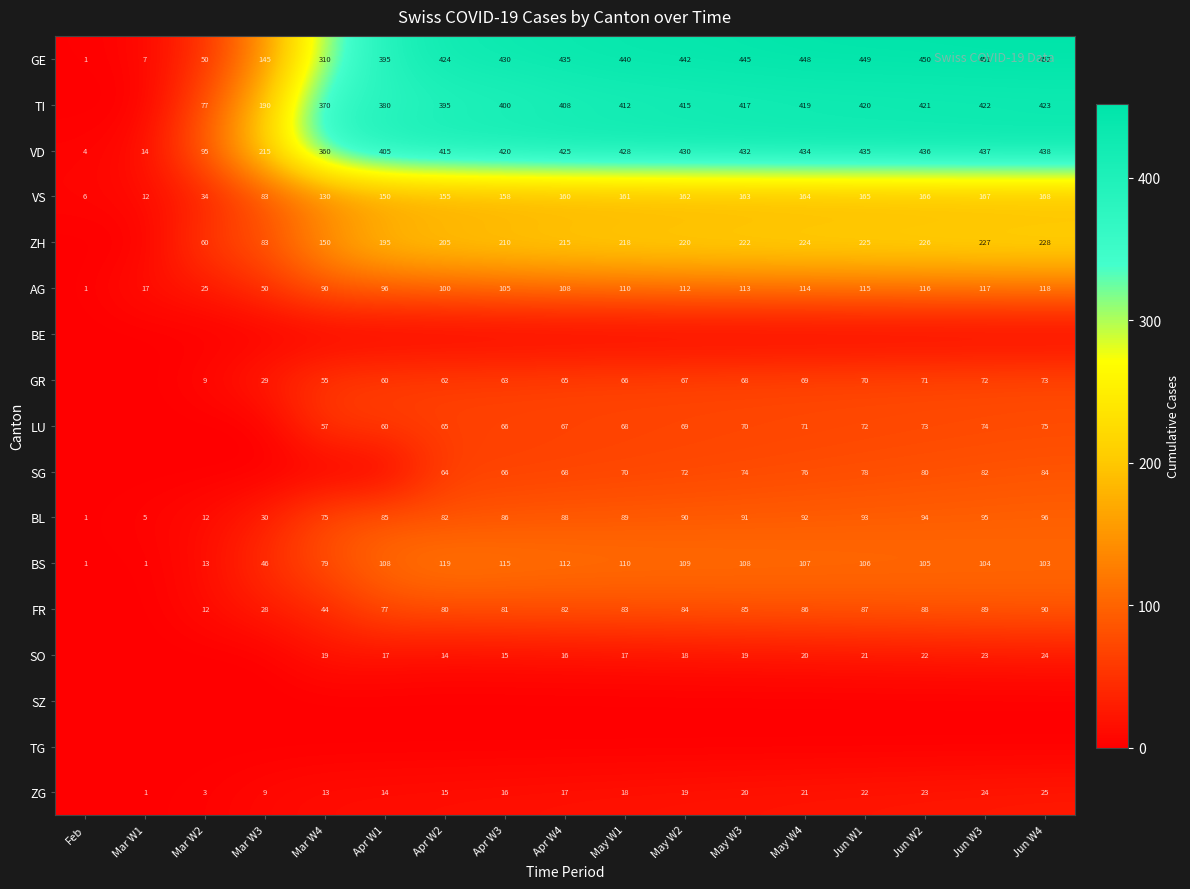

What is the difference between the maximum and second lowest values in the VS series?

156